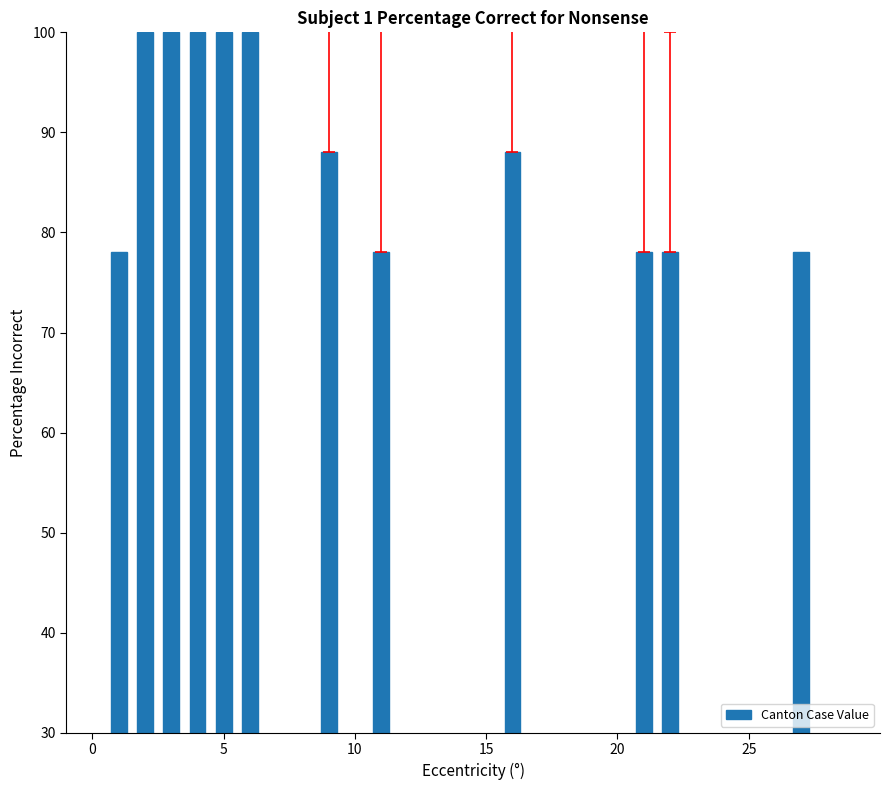

What is the greatest value displayed?

100